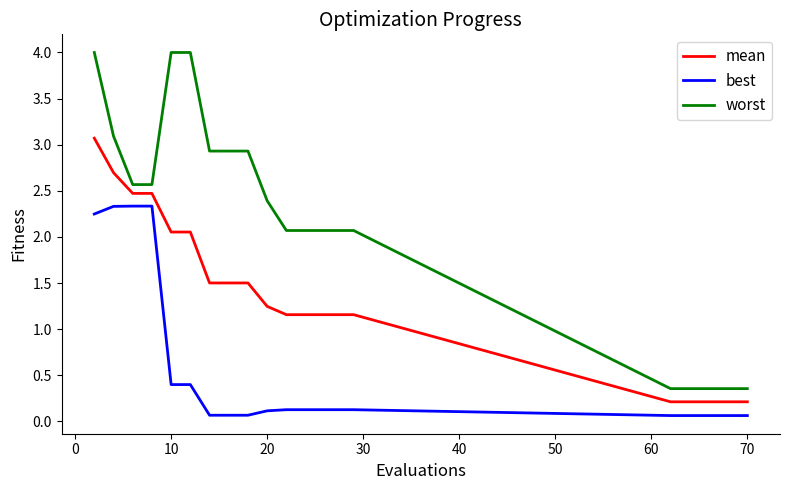

Which series has the largest total across all categories?

worst